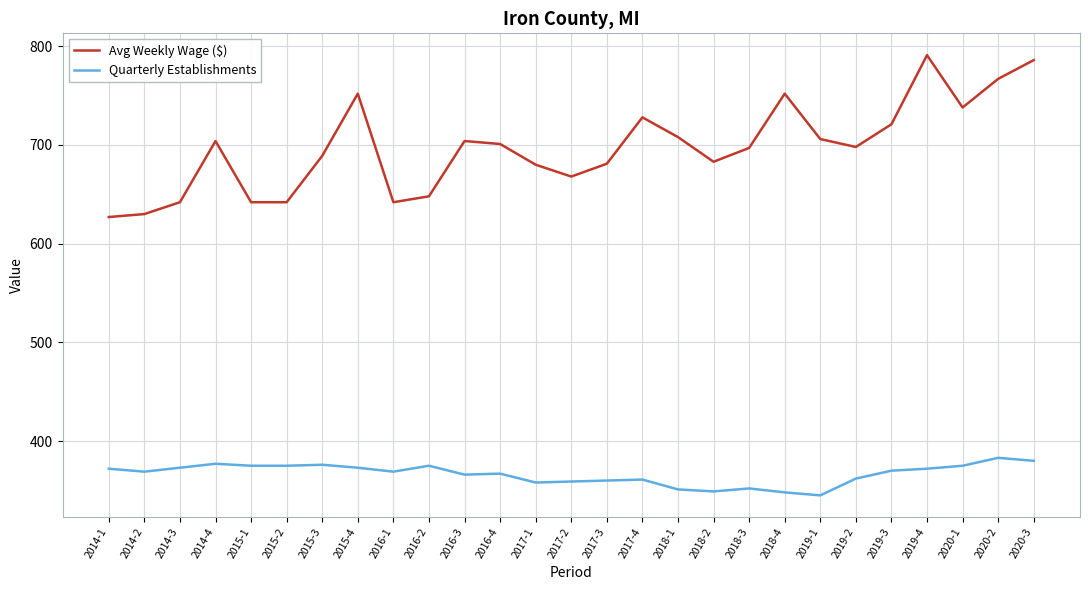

True or false: Quarterly Establishments and Avg Weekly Wage ($) cross at least once.

False